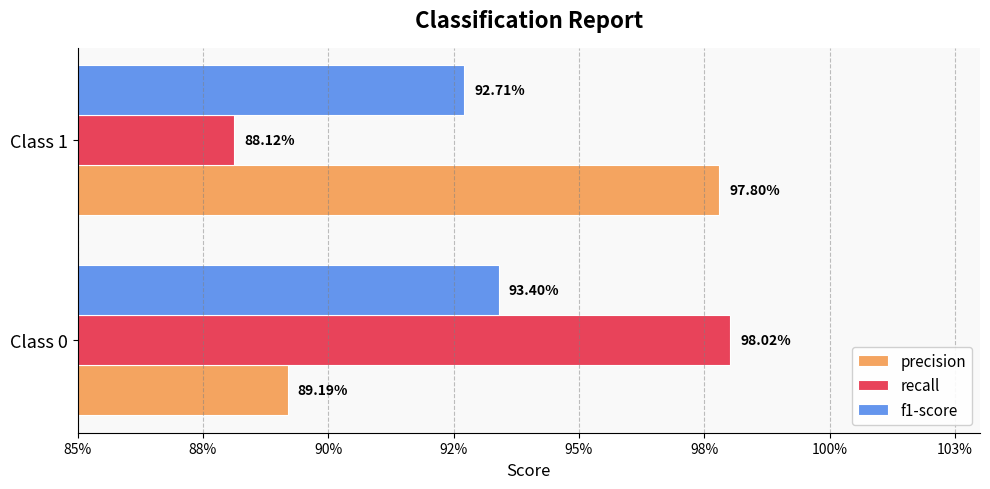

What is the difference between the maximum and minimum values in the precision series?

0.1